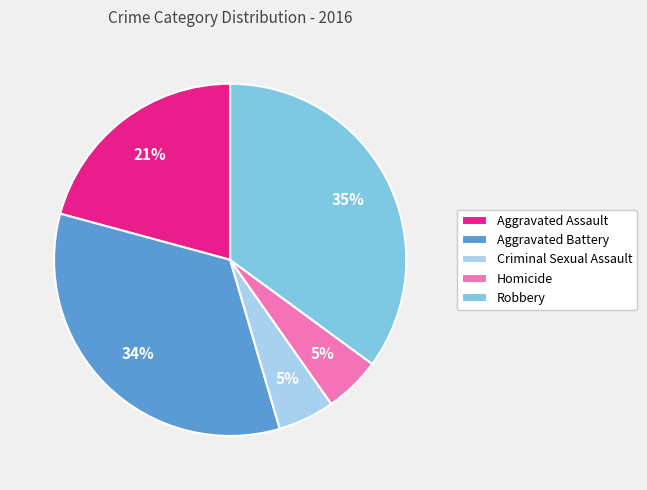

Which slice is the largest?

Robbery